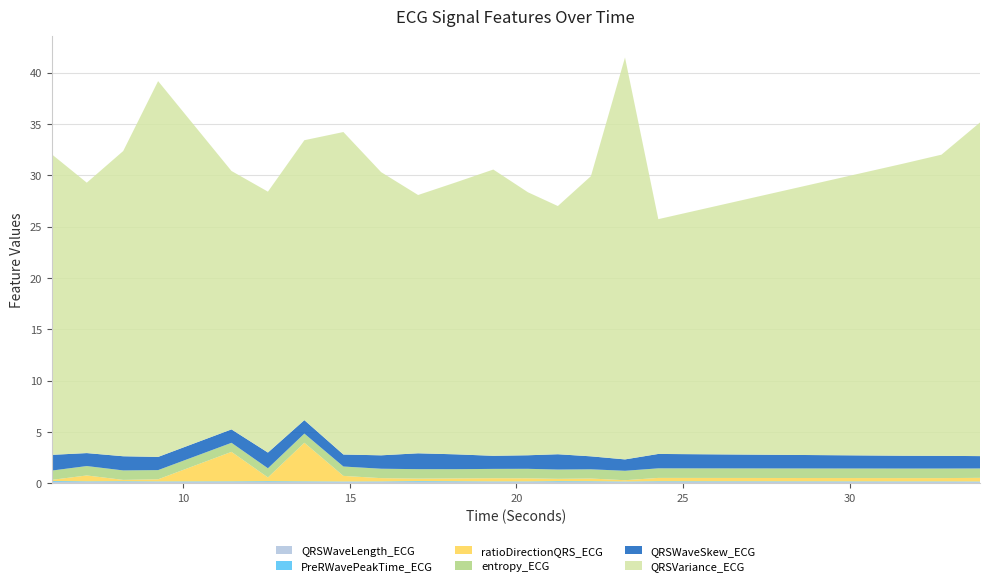

Reading right to left, list all the values displayed in this chart.

QRSVariance_ECG: 33.9140625=32.5	32.7578125=29.3	31.59375=28.4	24.2578125=22.9	23.2578125=39.2	22.234375=27.3	21.2421875=24.2	20.34375=25.6	19.3046875=27.9	18.1796875=26.5	17.046875=25.2	15.9375=27.6	14.8046875=31.4	13.6328125=27.3	12.5390625=25.4	11.4453125=25.2	9.2421875=36.6	8.1953125=29.7	7.1015625=26.3	6.046875=29.3
QRSWaveSkew_ECG: 33.9140625=1.2	32.7578125=1.2	31.59375=1.3	24.2578125=1.4	23.2578125=1.1	22.234375=1.3	21.2421875=1.5	20.34375=1.3	19.3046875=1.3	18.1796875=1.4	17.046875=1.5	15.9375=1.3	14.8046875=1.2	13.6328125=1.3	12.5390625=1.5	11.4453125=1.3	9.2421875=1.3	8.1953125=1.4	7.1015625=1.3	6.046875=1.5
ratioDirectionQRS_ECG: 33.9140625=0.4	32.7578125=0.3	31.59375=0.3	24.2578125=0.3	23.2578125=0.1	22.234375=0.3	21.2421875=0.2	20.34375=0.3	19.3046875=0.3	18.1796875=0.3	17.046875=0.2	15.9375=0.3	14.8046875=0.5	13.6328125=3.8	12.5390625=0.4	11.4453125=2.9	9.2421875=0.2	8.1953125=0.1	7.1015625=0.6	6.046875=0.1
entropy_ECG: 33.9140625=0.9	32.7578125=0.9	31.59375=0.9	24.2578125=0.9	23.2578125=0.9	22.234375=0.9	21.2421875=0.9	20.34375=0.9	19.3046875=0.9	18.1796875=0.9	17.046875=0.9	15.9375=0.9	14.8046875=0.9	13.6328125=0.9	12.5390625=0.9	11.4453125=0.9	9.2421875=0.9	8.1953125=0.9	7.1015625=0.9	6.046875=0.9
QRSWaveLength_ECG: 33.9140625=0.1	32.7578125=0.1	31.59375=0.1	24.2578125=0.1	23.2578125=0.1	22.234375=0.1	21.2421875=0.1	20.34375=0.1	19.3046875=0.1	18.1796875=0.1	17.046875=0.1	15.9375=0.1	14.8046875=0.1	13.6328125=0.1	12.5390625=0.1	11.4453125=0.1	9.2421875=0.1	8.1953125=0.1	7.1015625=0.1	6.046875=0.1
PreRWavePeakTime_ECG: 33.9140625=0.1	32.7578125=0.1	31.59375=0.1	24.2578125=0.1	23.2578125=0.1	22.234375=0.1	21.2421875=0.1	20.34375=0.1	19.3046875=0.1	18.1796875=0.1	17.046875=0.1	15.9375=0.1	14.8046875=0.1	13.6328125=0.1	12.5390625=0.1	11.4453125=0.1	9.2421875=0.1	8.1953125=0.1	7.1015625=0.1	6.046875=0.1